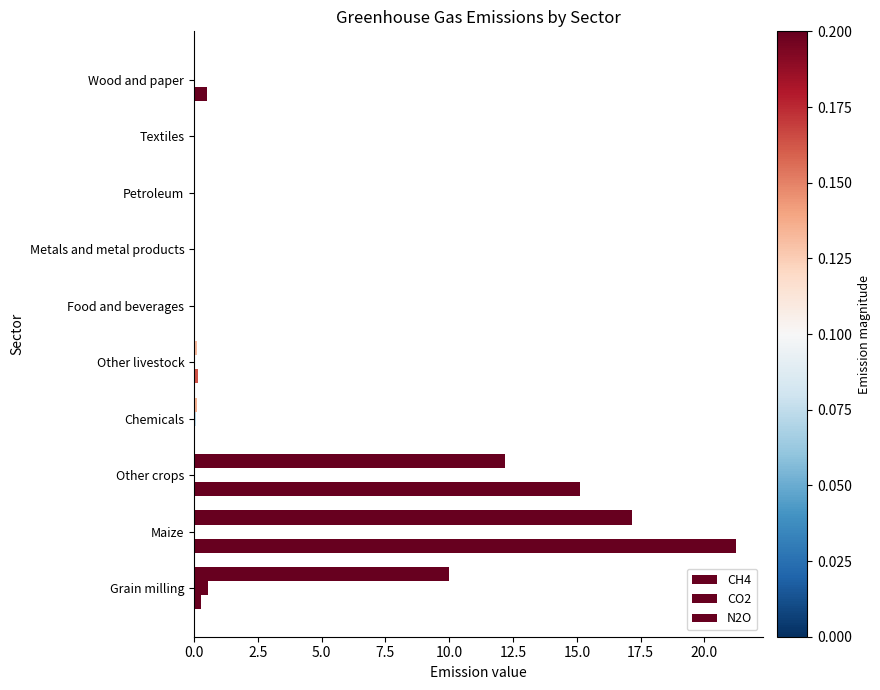

Count the number of categories in the chart.

10